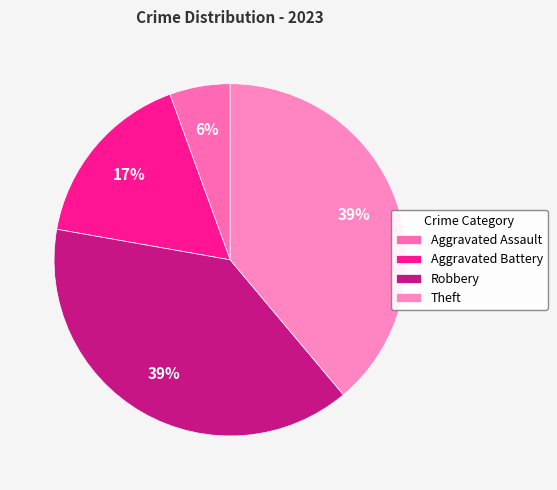

What percentage is the Robbery slice, to the nearest percent?

39%